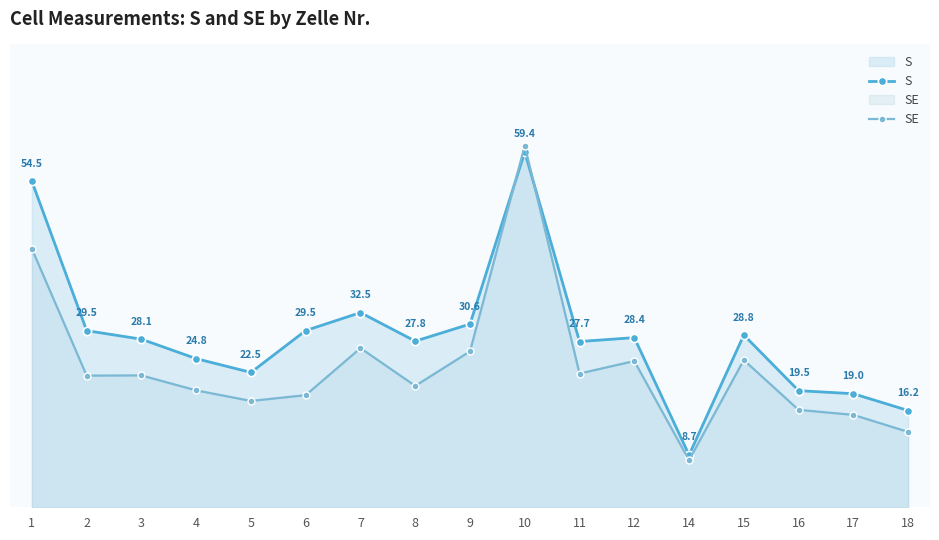

What is the smallest value displayed?

7.9